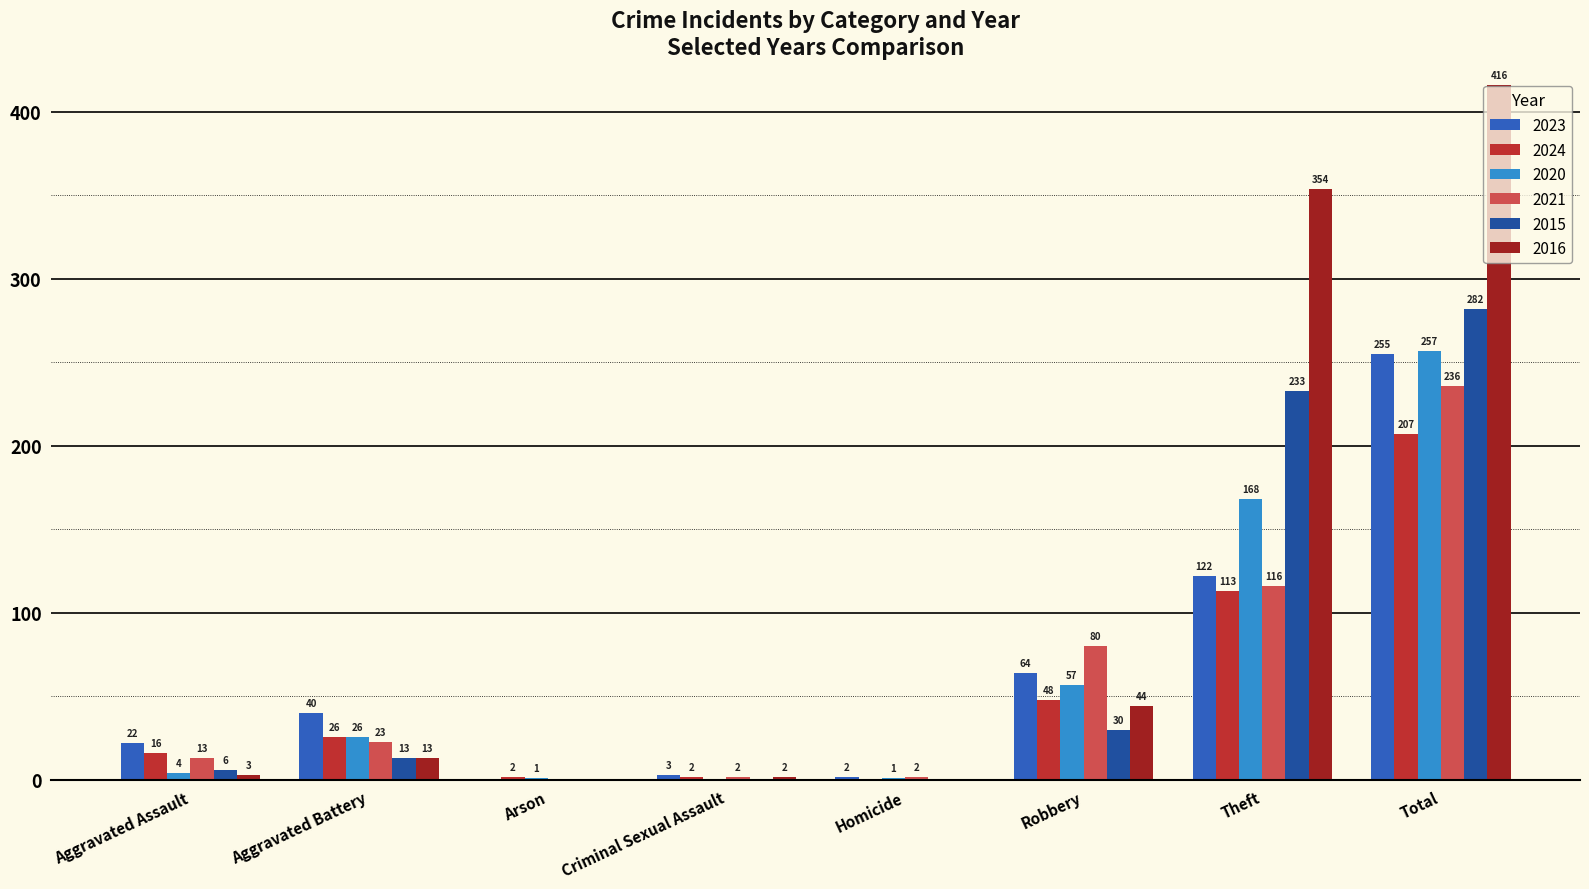

Is the value of 2020 at Theft greater than the value of 2021 at Robbery?

Yes